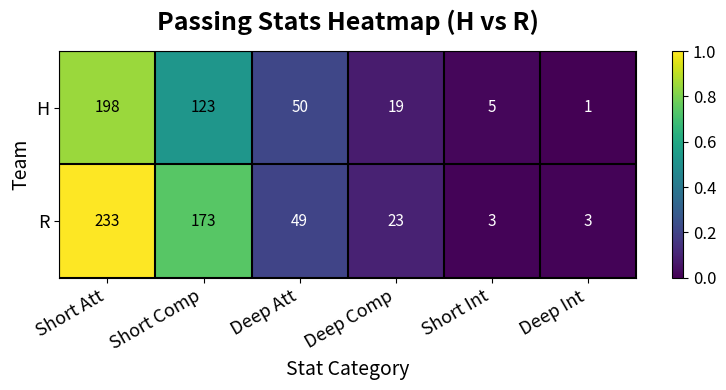

Between Short Comp and Deep Int, which series saw the biggest shift?

R